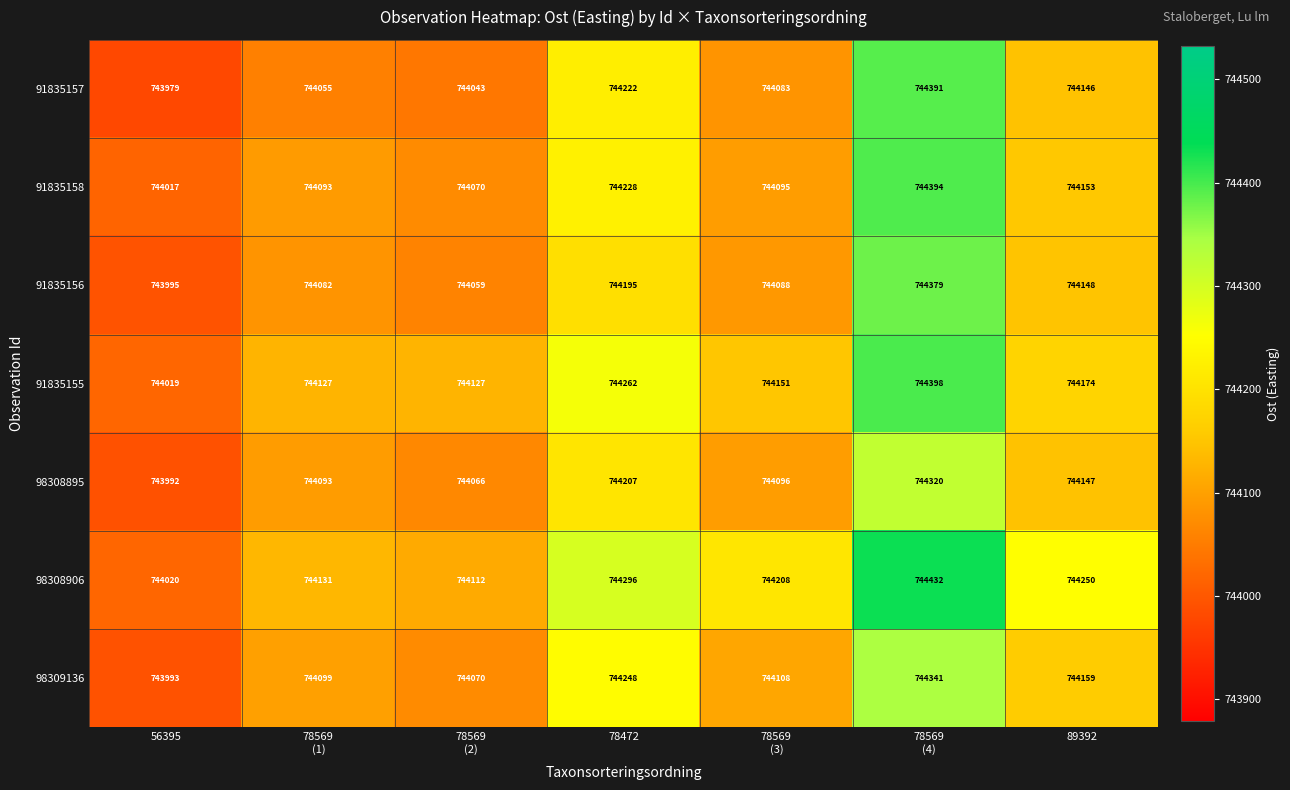

List the series in order of their peak value, lowest first.

98308895, 98309136, 91835156, 91835157, 91835158, 91835155, 98308906